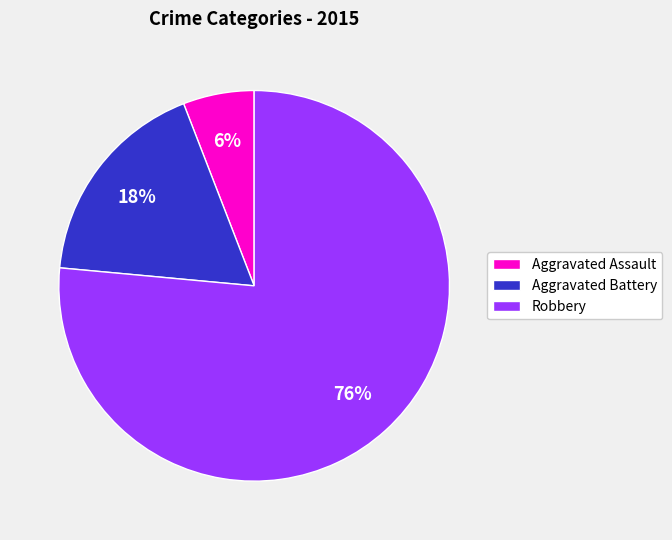

How many slices are in this pie chart?

3